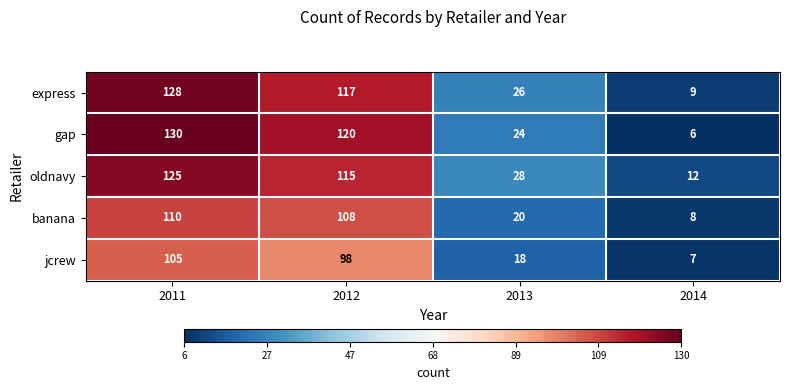

How many data points does each series have?

4